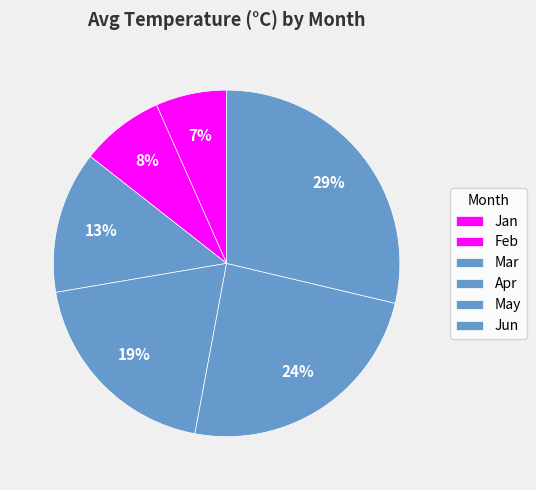

What portion of the pie excludes Mar?

86.7%